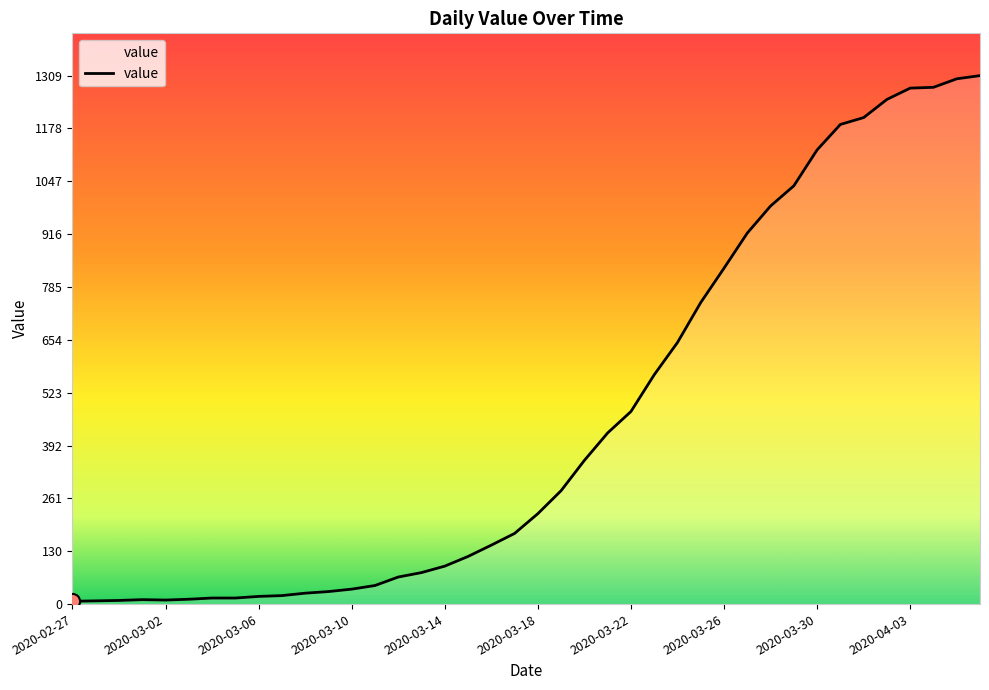

What is the difference between the maximum and minimum values?

1302